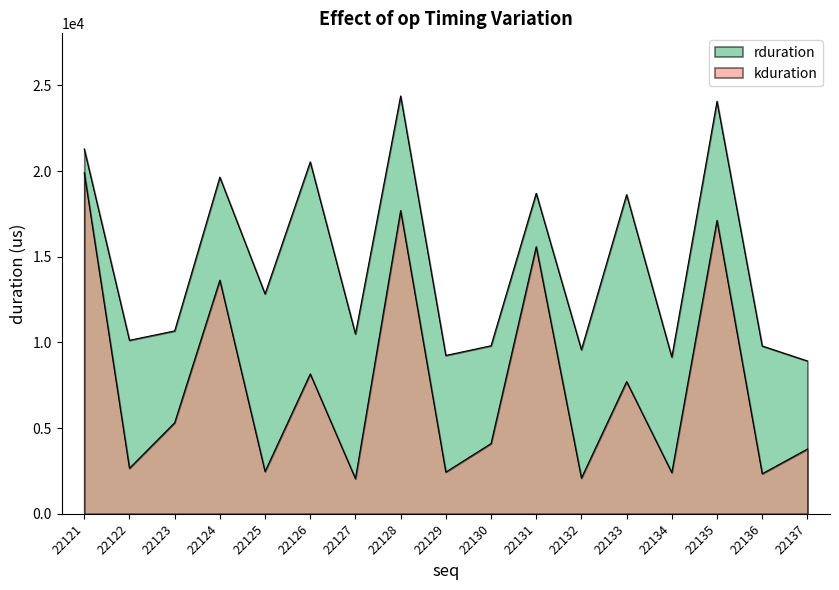

True or false: rduration and kduration cross at least once.

False